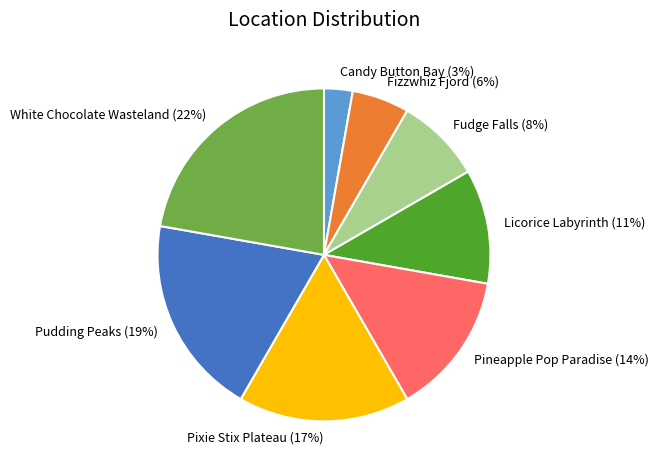

Combined, do Fizzwhiz Fjord and Pixie Stix Plateau account for over 50%?

No